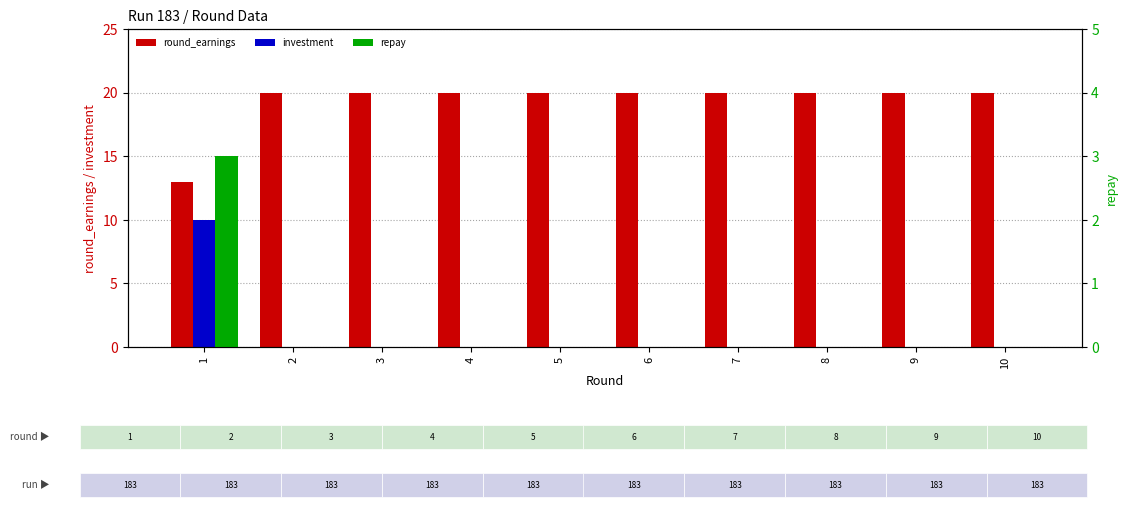

Reading left to right, extract all data points from this chart.

round_earnings: 13	20	20	20	20	20	20	20	20	20
investment: 10	0	0	0	0	0	0	0	0	0
repay: 3	0	0	0	0	0	0	0	0	0